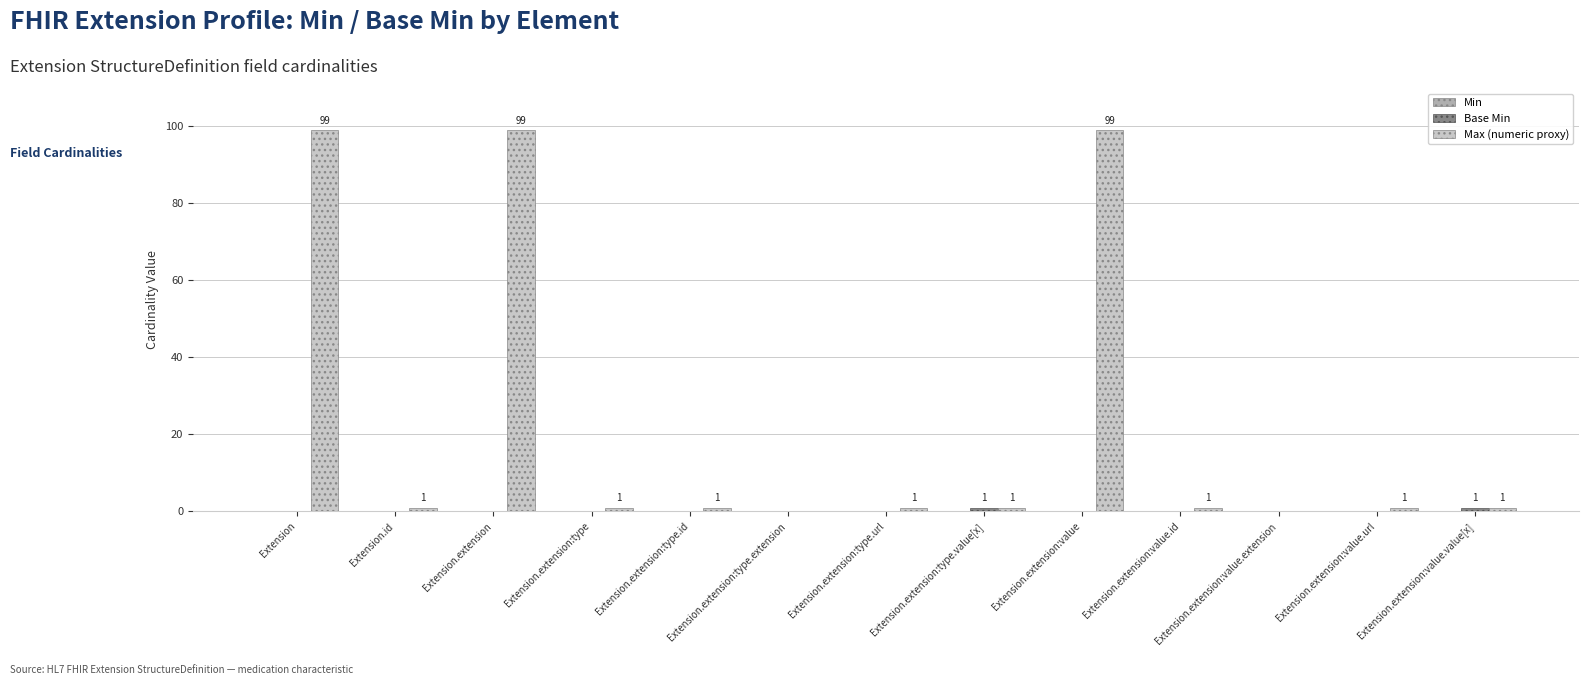

Which series has the largest total across all categories?

Max (numeric proxy)